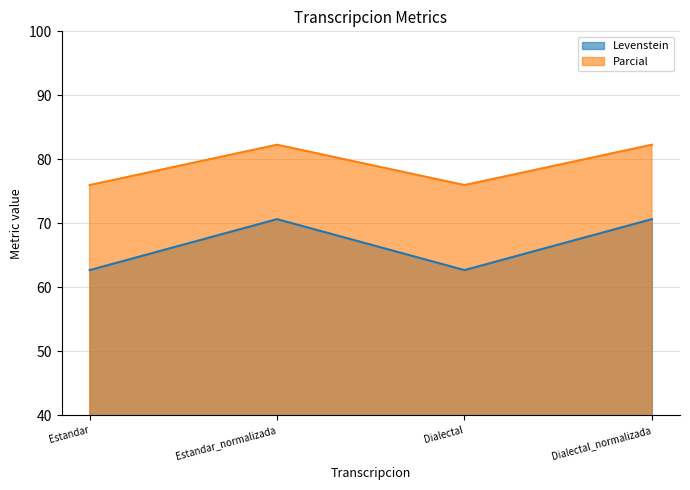

Which series changed the most between Estandar_normalizada and Dialectal?

Levenstein